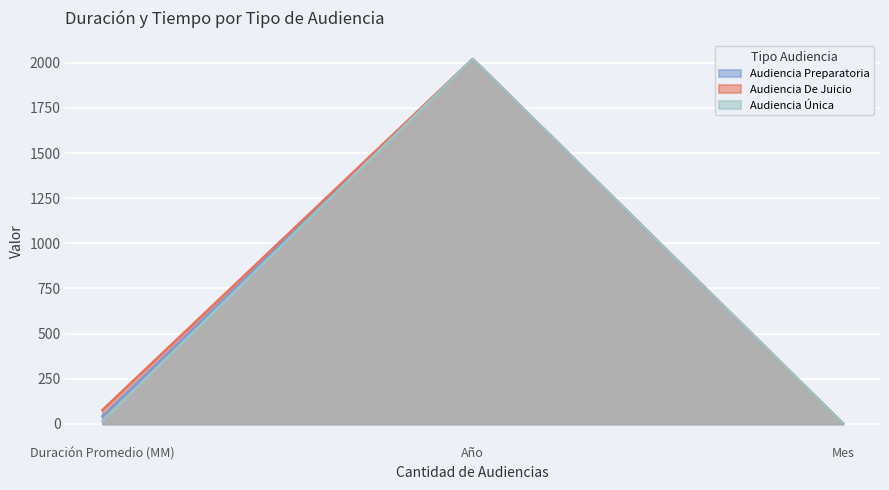

At which label does Audiencia Única reach its minimum?

Mes